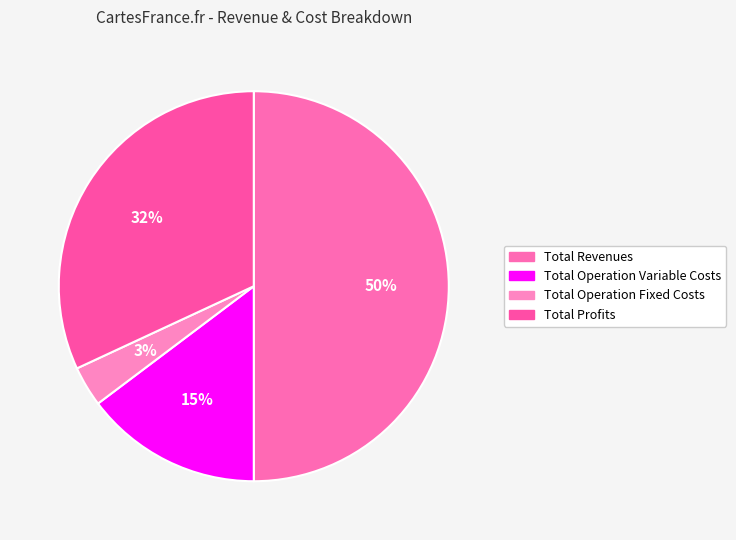

To the nearest percent, what is the average slice percentage?

25%